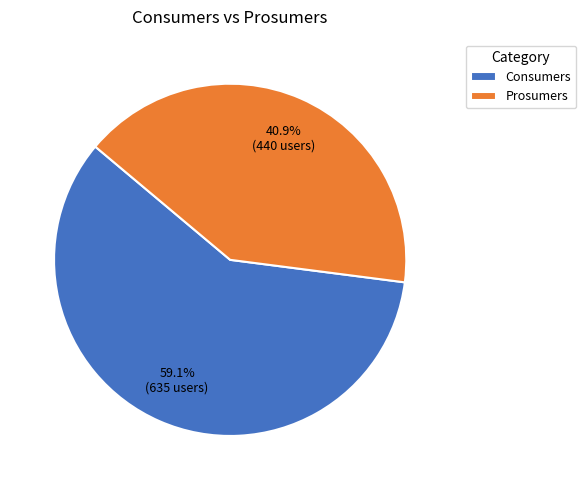

Is there any slice that represents more than half of the pie?

Yes